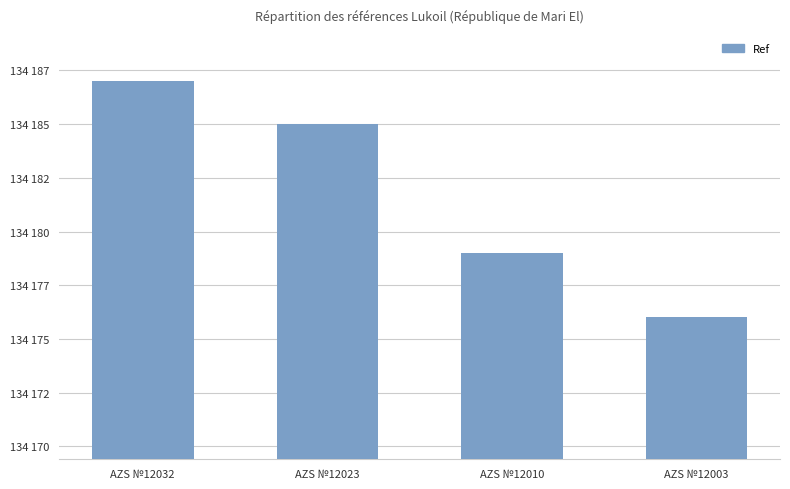

The chart shows a value of 61269 at AZS №12010. True or false?

False